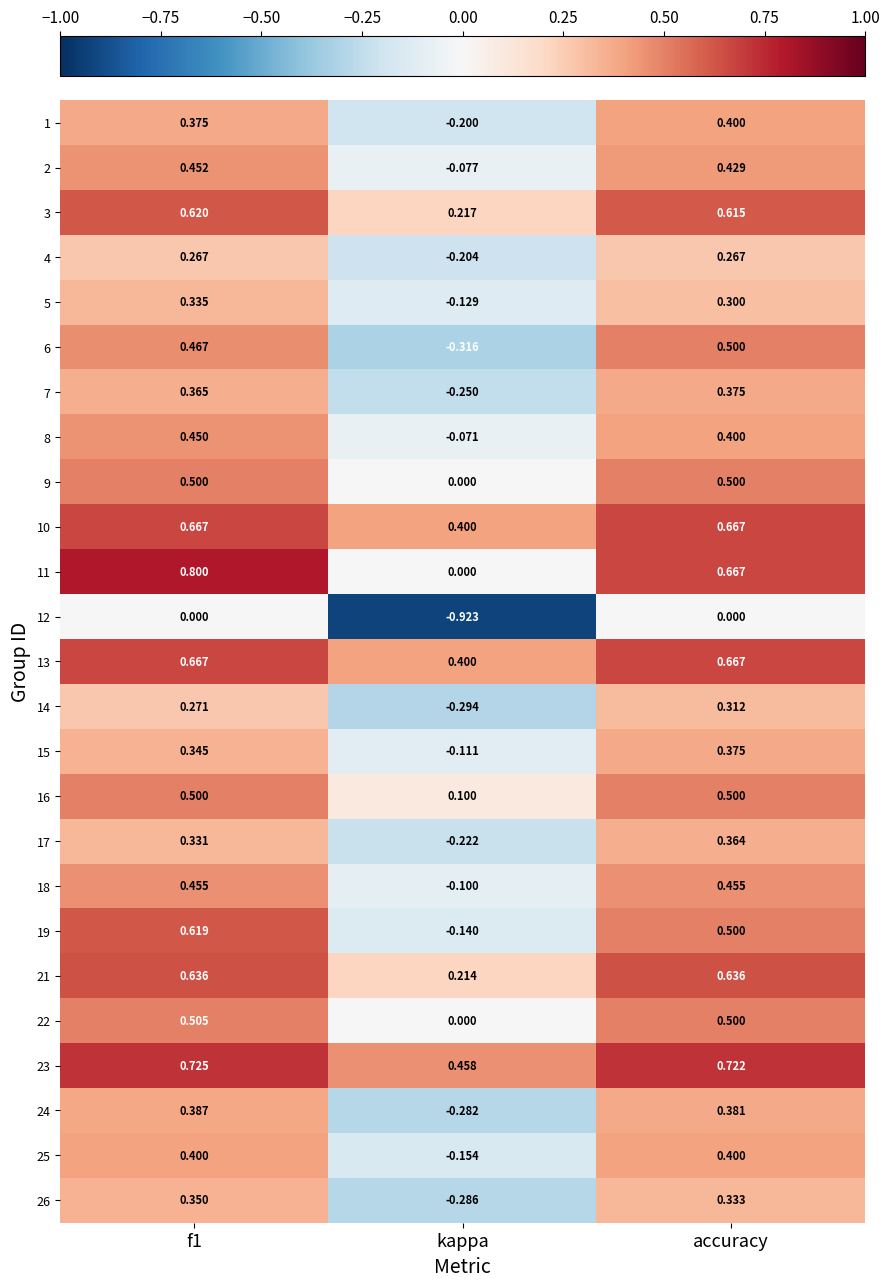

Which category has the lowest value in the 19 series?

kappa